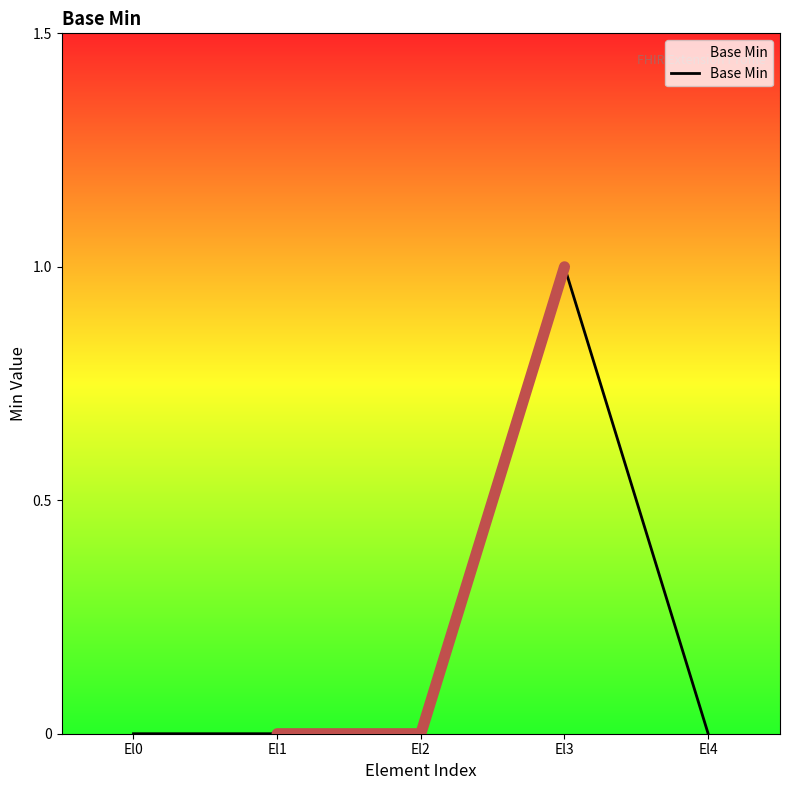

What is the change in value from El3 to El4?

-1